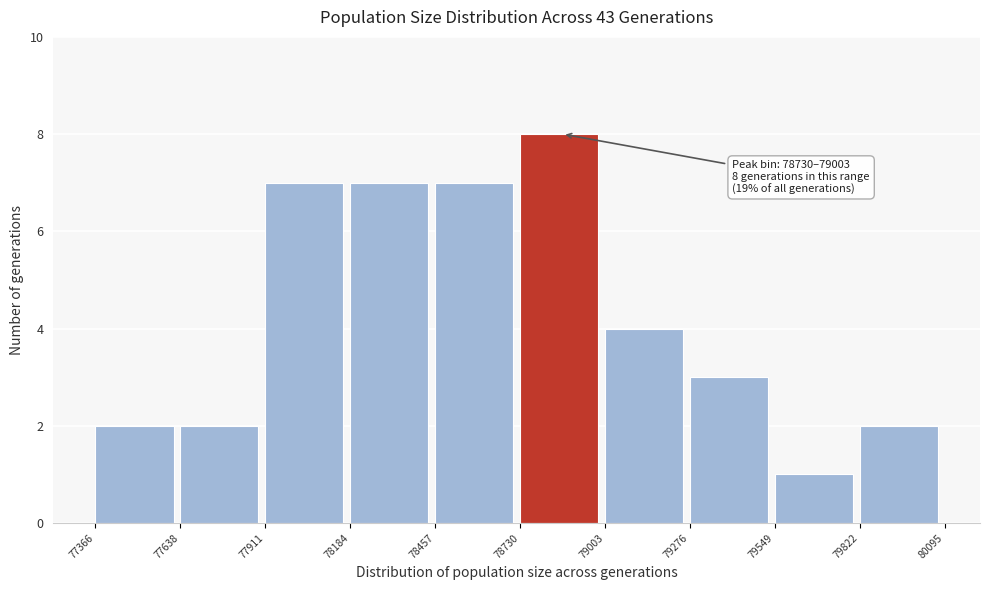

Over which range of the x-axis is the bar tallest?

78730 to 79003